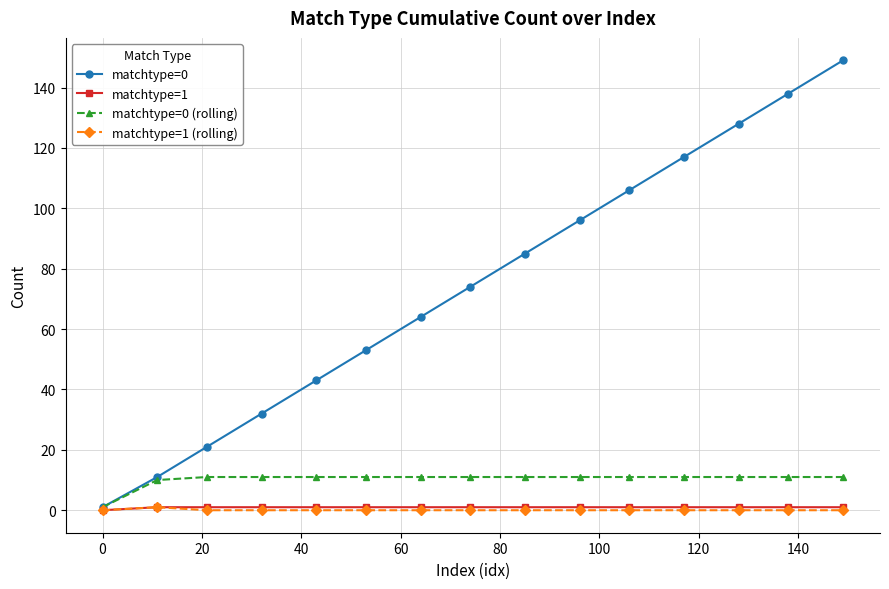

Which series has the widest spread of values?

matchtype=0